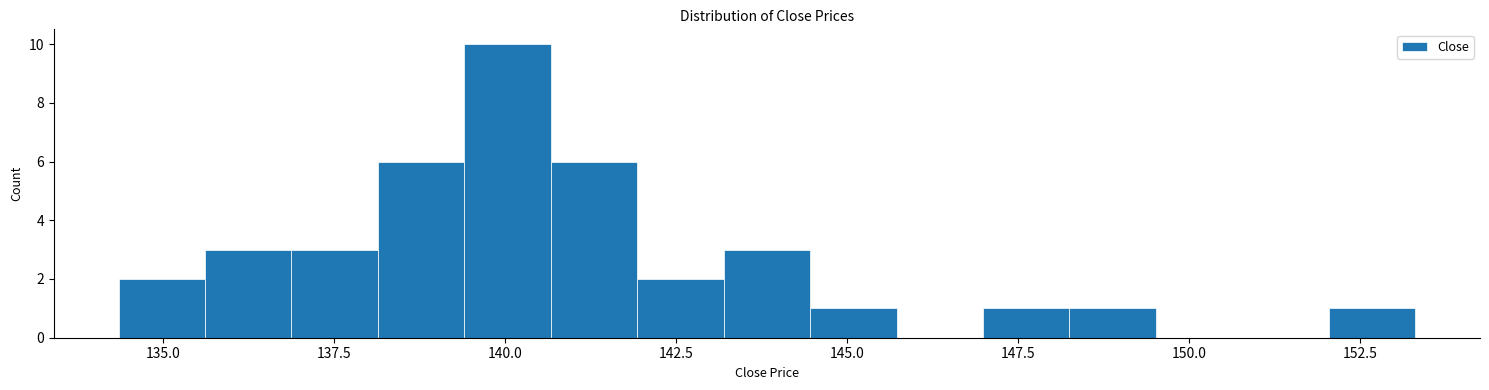

Around what value on the x-axis is the tallest bar? Give the approximate position of its centre, as read against the axis.

140.0